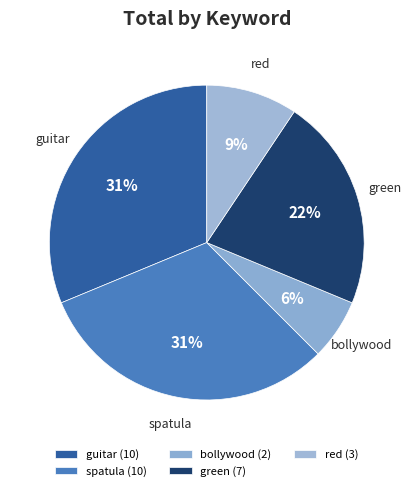

What is the ratio of the value at guitar to the value at spatula?

1.0